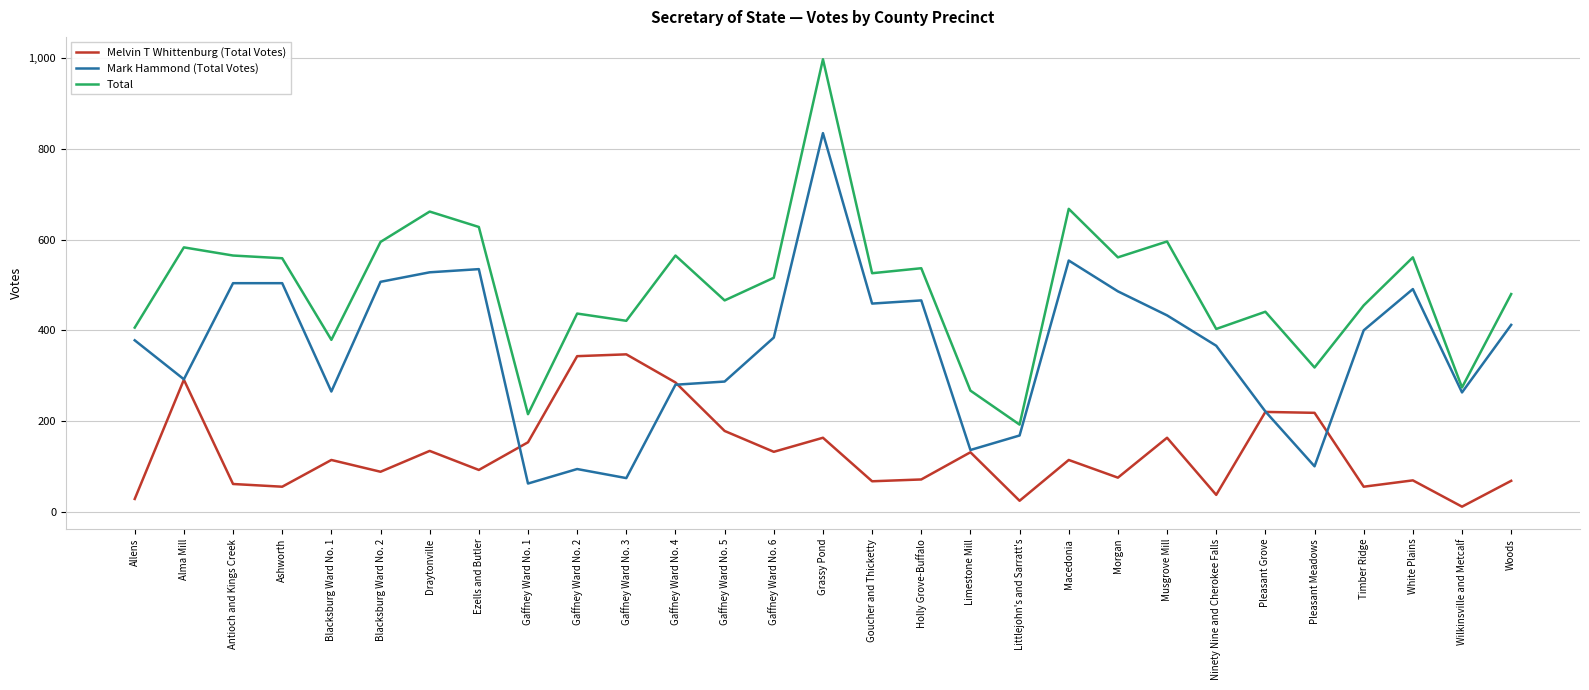

The Mark Hammond (Total Votes) series shows 113 at Pleasant Grove. True or false?

False